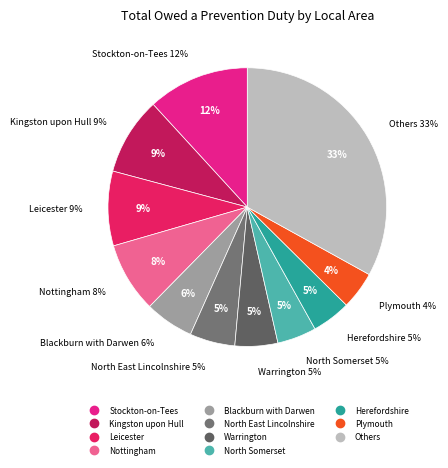

Is Slough the majority of the pie?

No